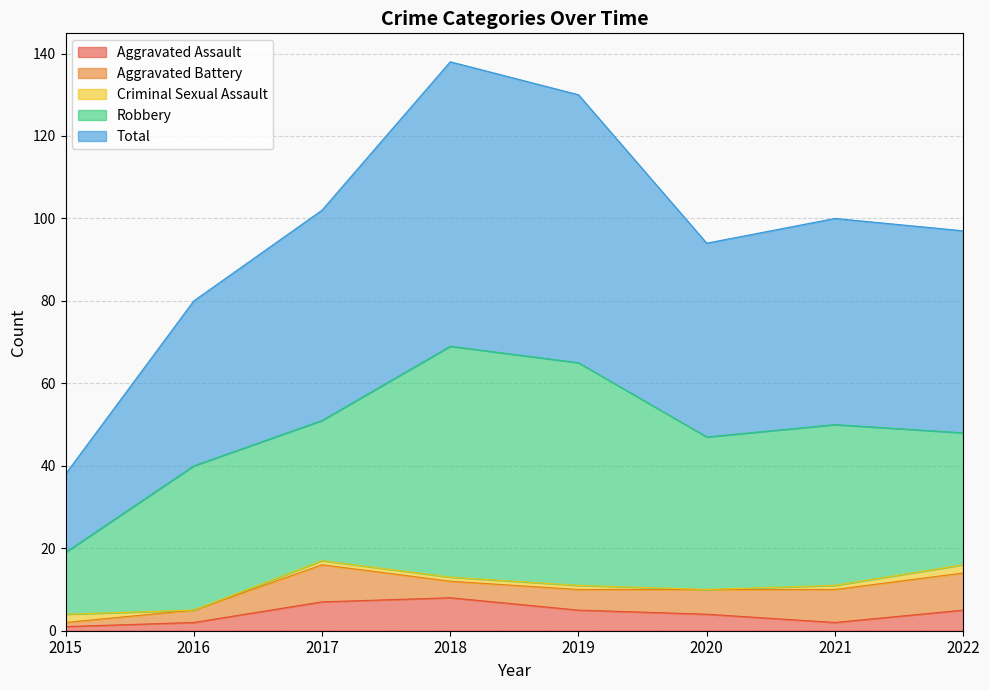

True or false: Aggravated Battery has a value of 7 at 2019.

False